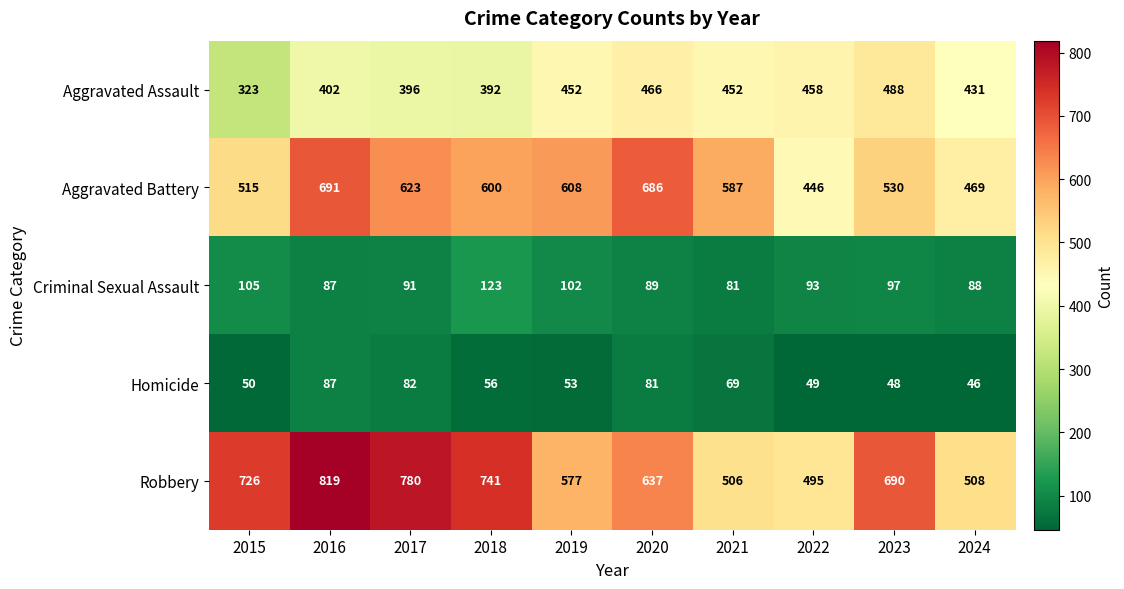

How many data points in Robbery are less than 690?

5